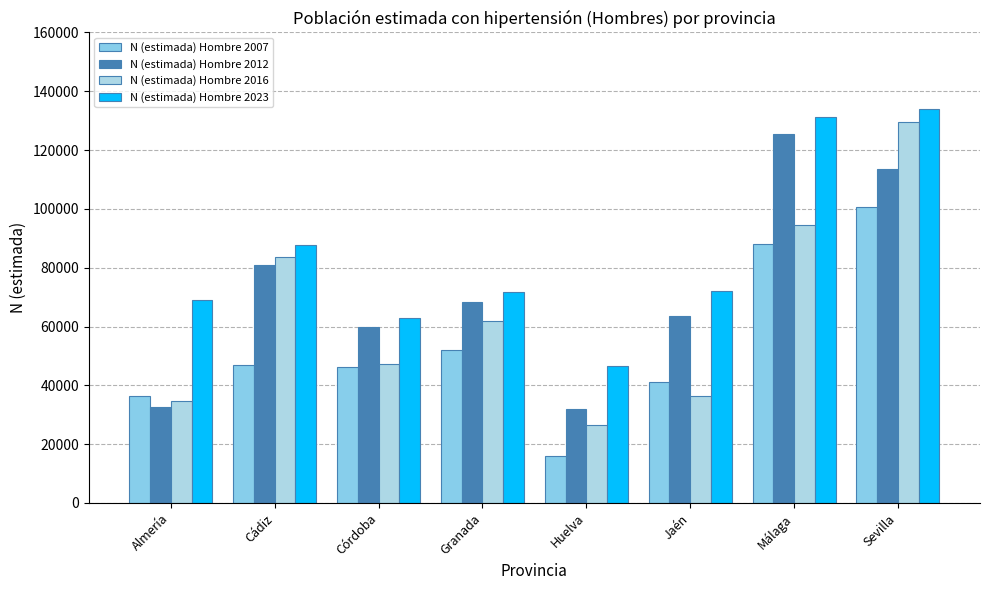

Where does the N (estimada) Hombre 2012 series first go above 68266?

Cádiz